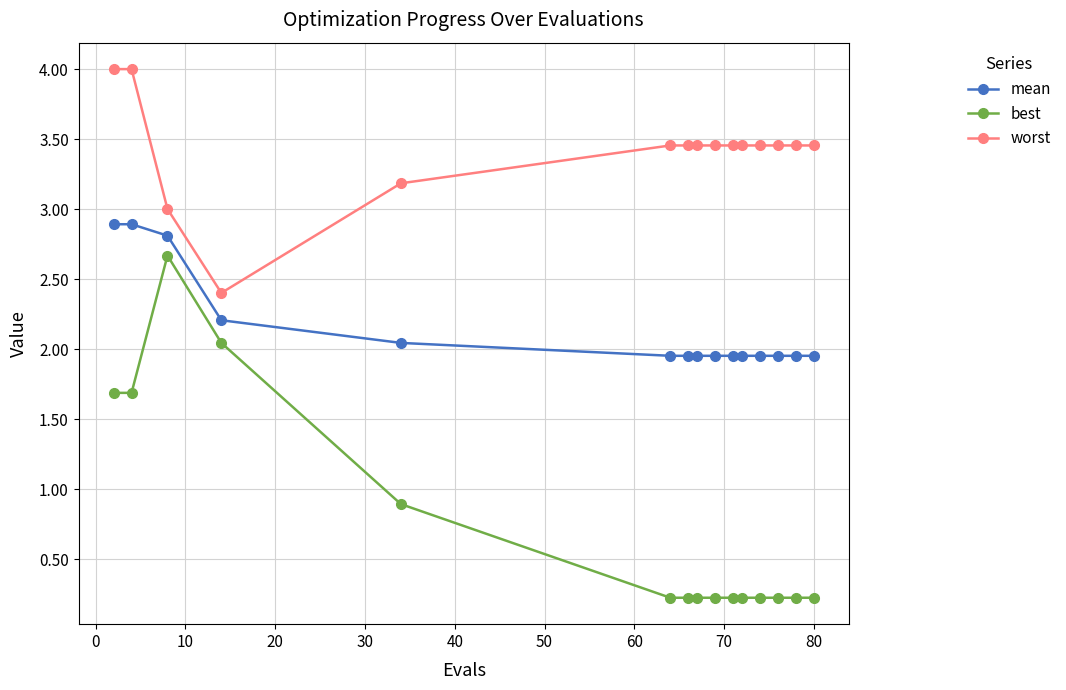

Which series has the largest total across all categories?

worst